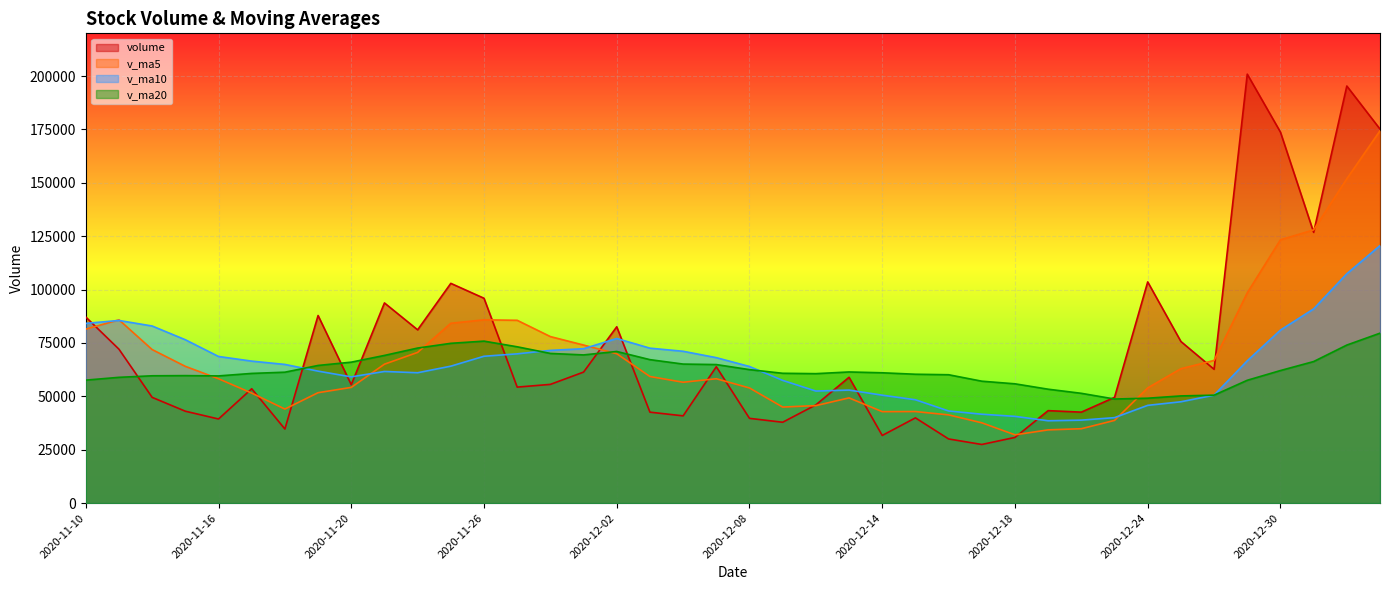

The value of v_ma20 at 2020-12-01 is 45024.5. True or false?

False